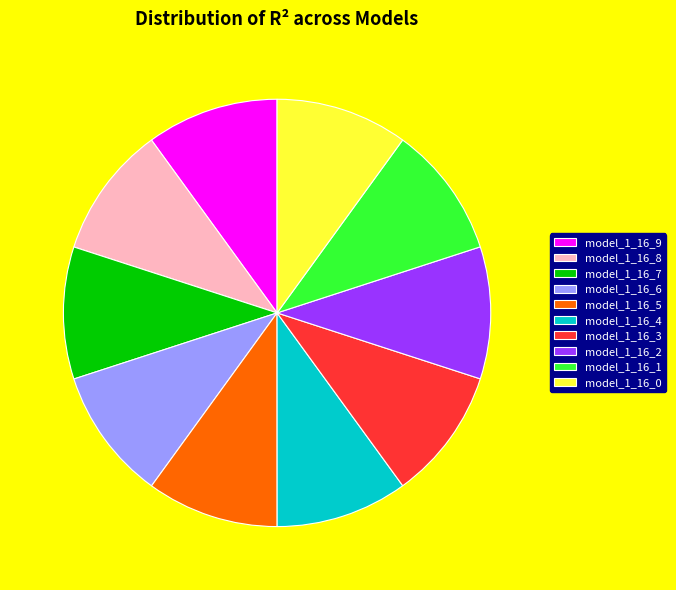

How many segments does this pie chart have?

10